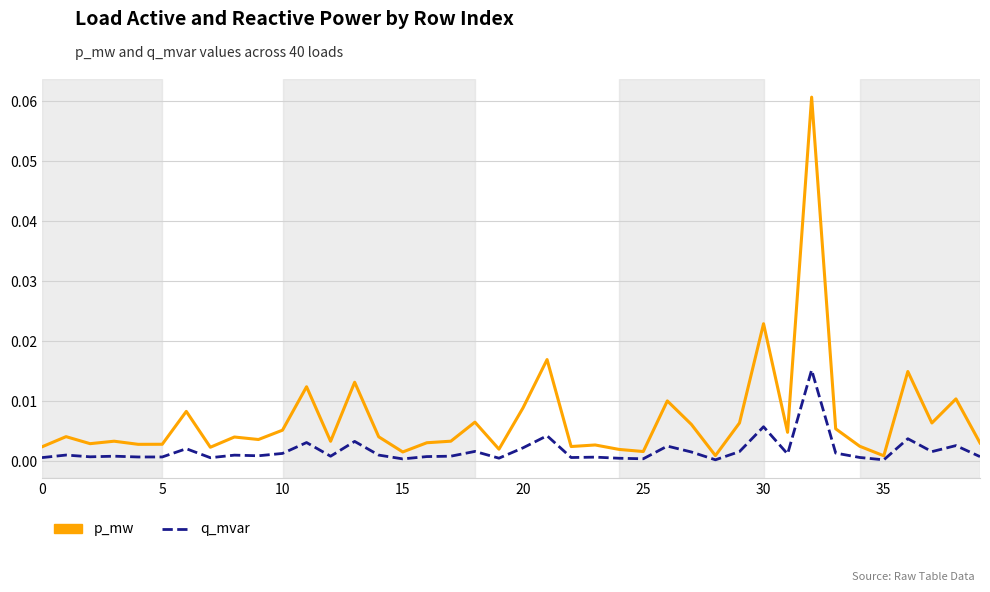

Which series has the largest range (max minus min)?

p_mw